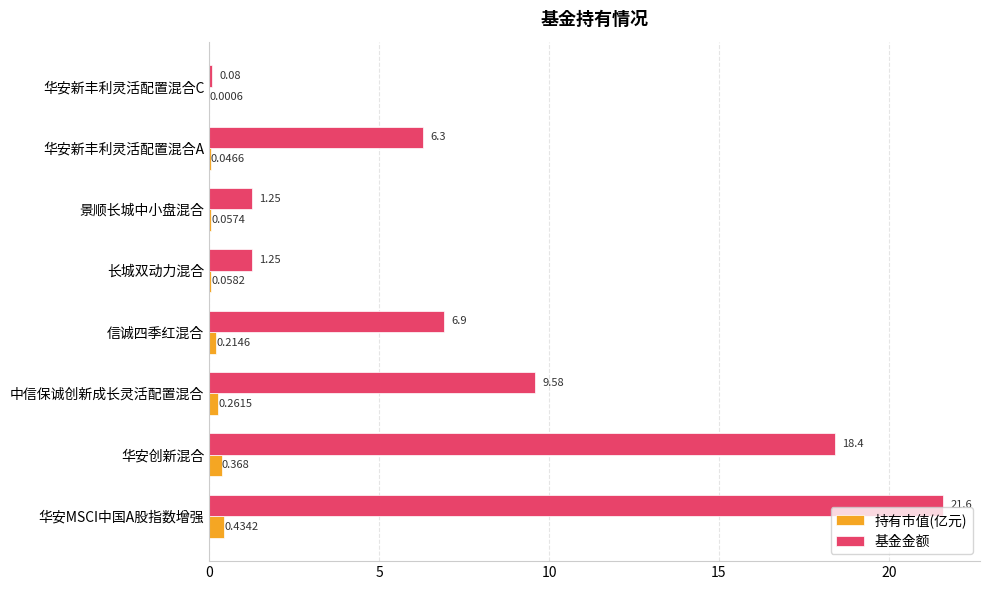

Which series changed the most between 华安创新混合 and 信诚四季红混合?

基金金额